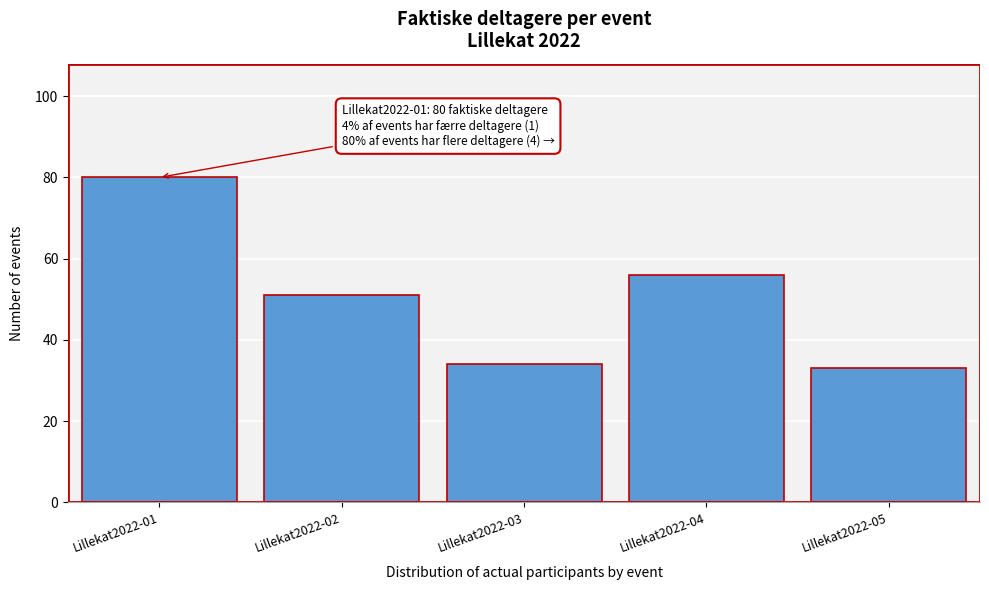

Reading left to right, extract all data points from this chart.

Lillekat2022-01=80	Lillekat2022-02=51	Lillekat2022-03=34	Lillekat2022-04=56	Lillekat2022-05=33